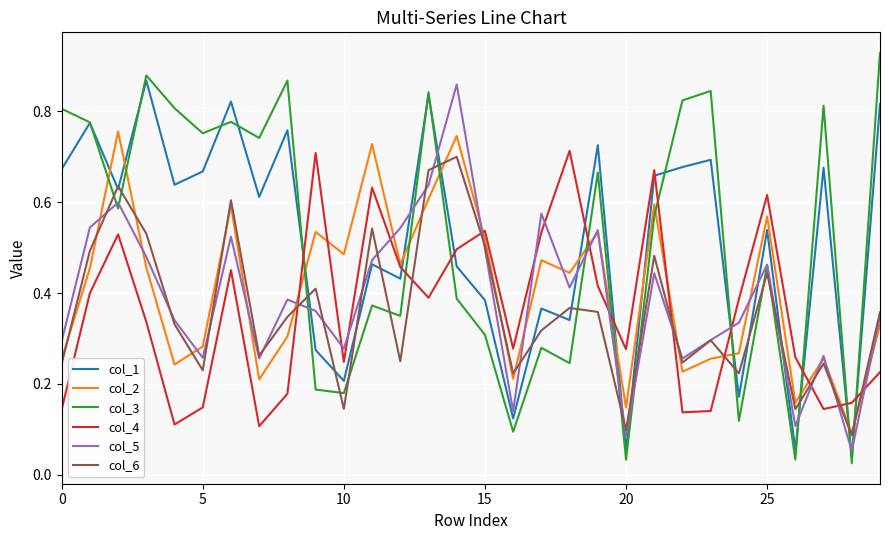

What are all the series names shown in the legend?

col_1, col_2, col_3, col_4, col_5, col_6